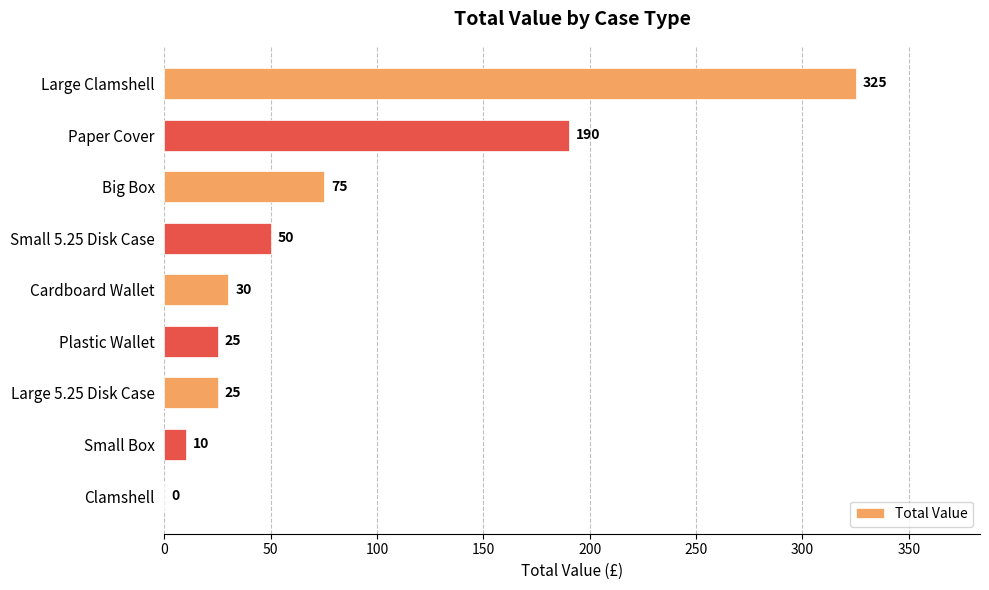

Reading bottom to top, transcribe all the data shown in this chart.

Clamshell=0	Small Box=10	Large 5.25 Disk Case=25	Plastic Wallet=25	Cardboard Wallet=30	Small 5.25 Disk Case=50	Big Box=75	Paper Cover=190	Large Clamshell=325